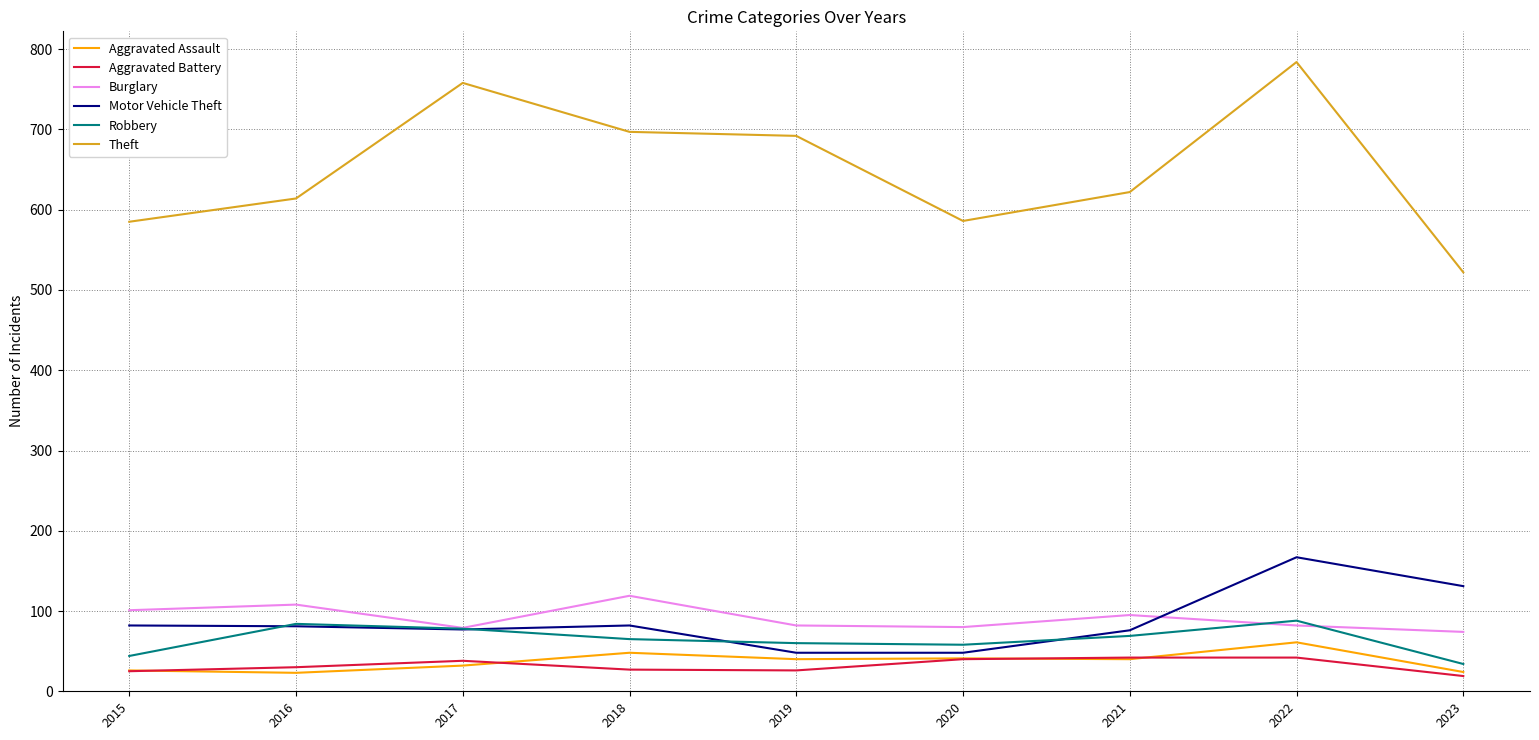

What is the minimum value for Aggravated Battery?

19